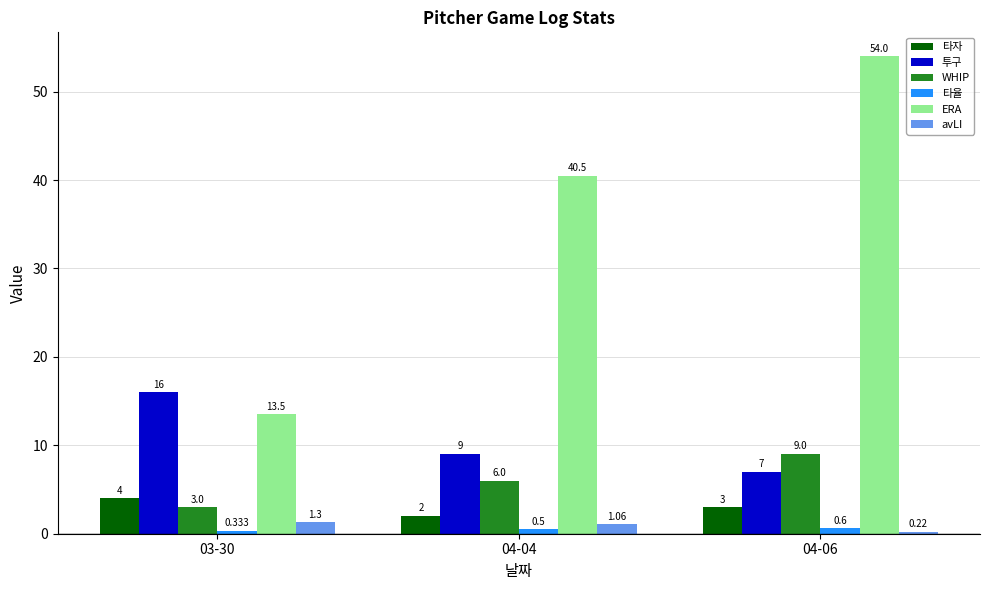

What is the label of the 3rd bar from the right?

03-30